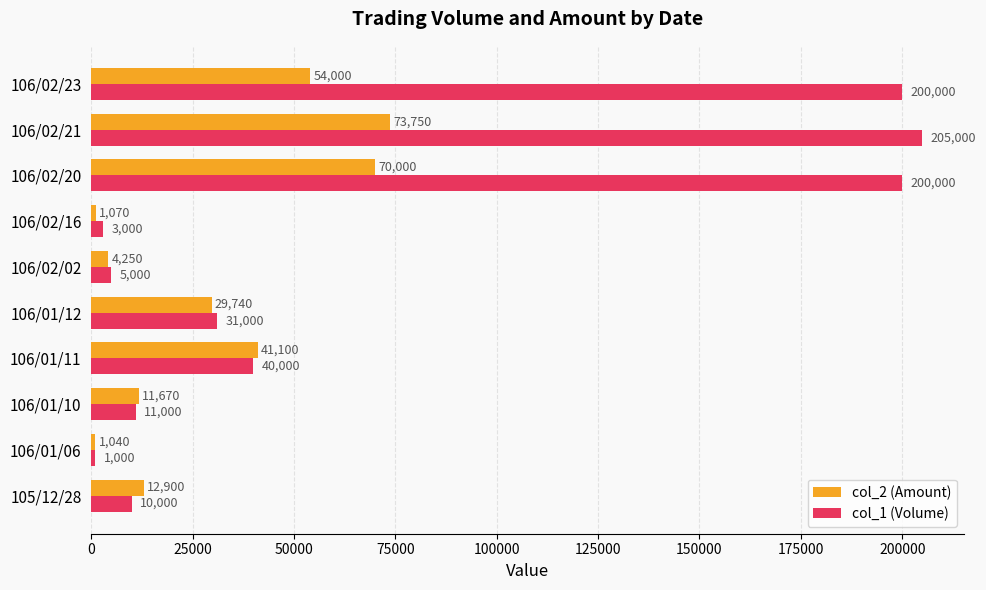

What is the approximate value of col_1 (Volume) at 106/01/12?

31000